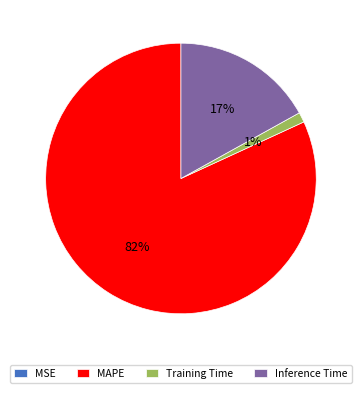

Does MAPE account for over 50% of the chart?

Yes